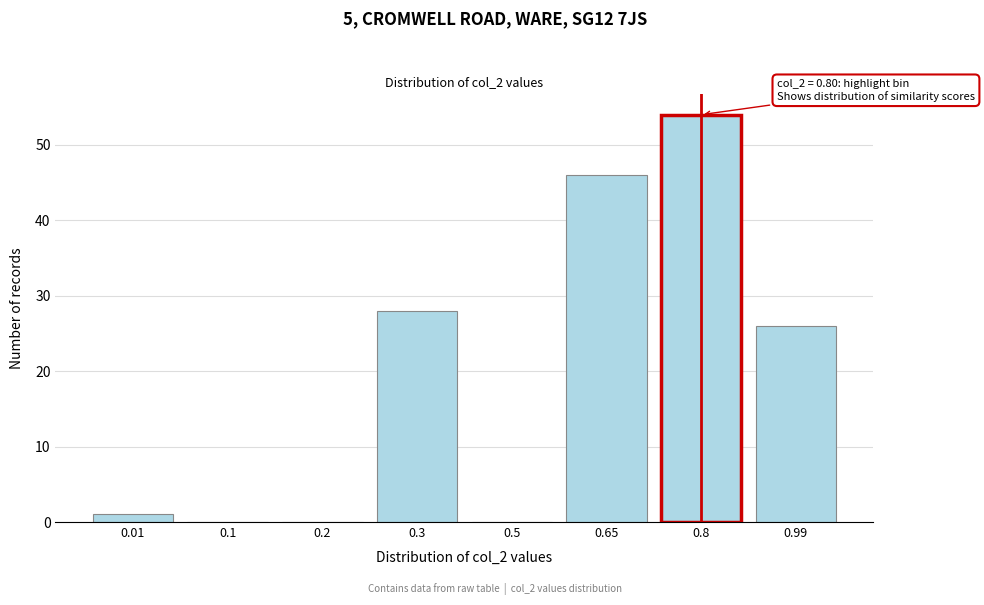

Reading left to right, transcribe all the data shown in this chart.

0.01=1	0.1=0	0.2=0	0.3=28	0.5=0	0.65=46	0.8=54	0.99=26